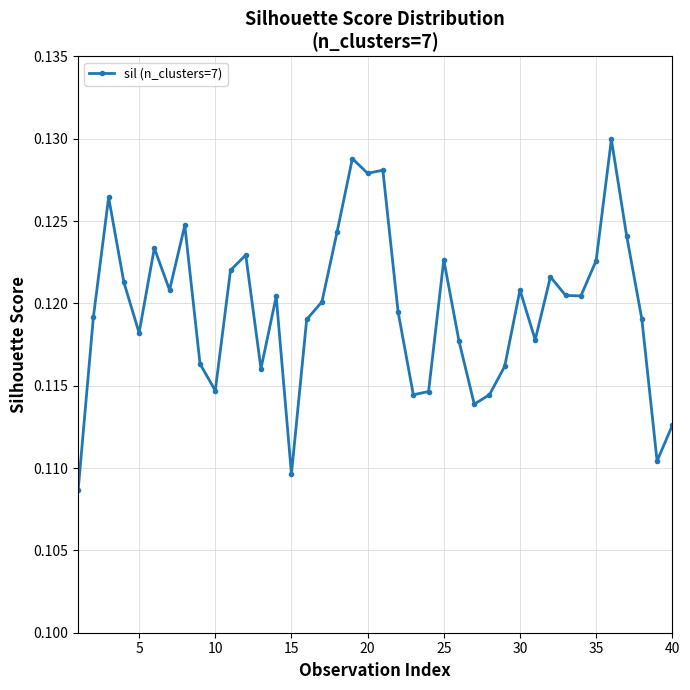

What is the sum of all values?

4.8